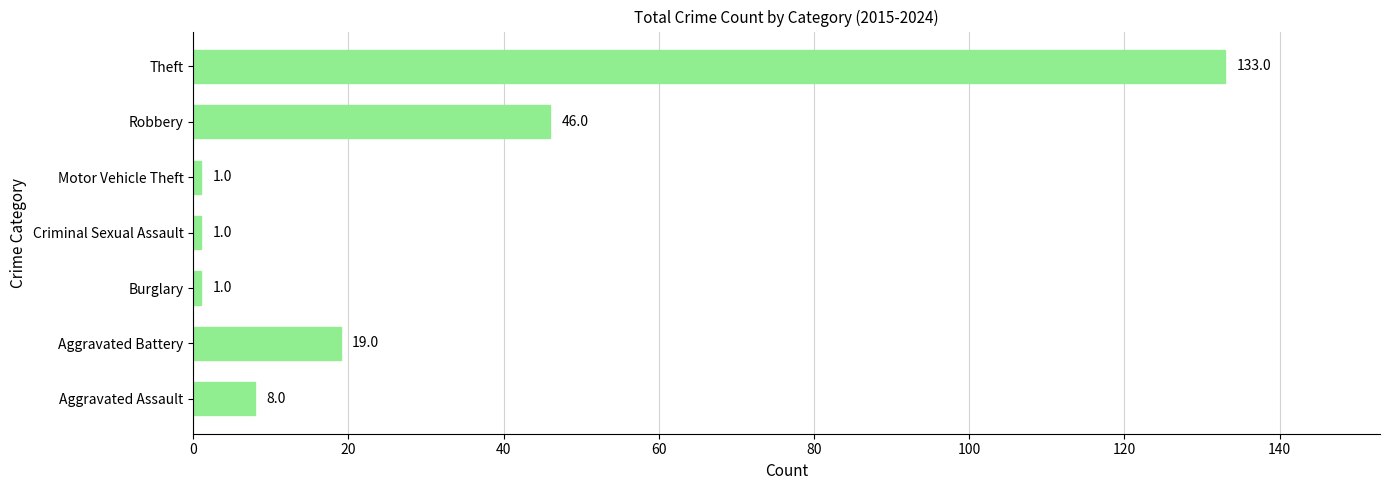

Which has a higher value, Aggravated Assault or Burglary?

Aggravated Assault